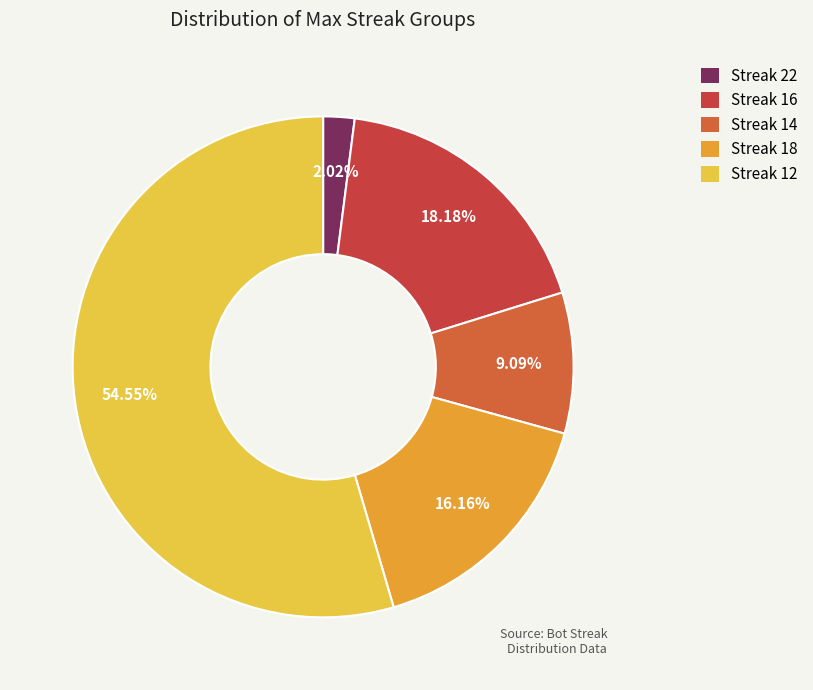

How many segments does this pie chart have?

5